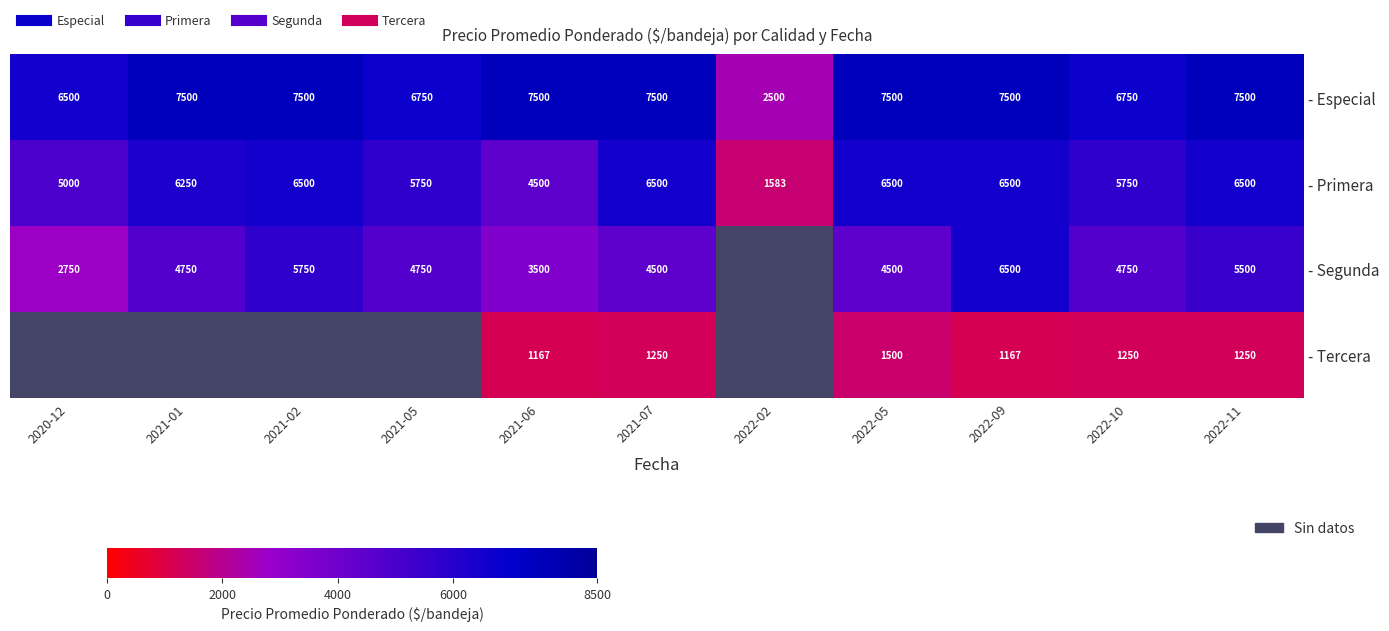

True or false: - Primera has a value of 6500.0 at 2022-11.

True